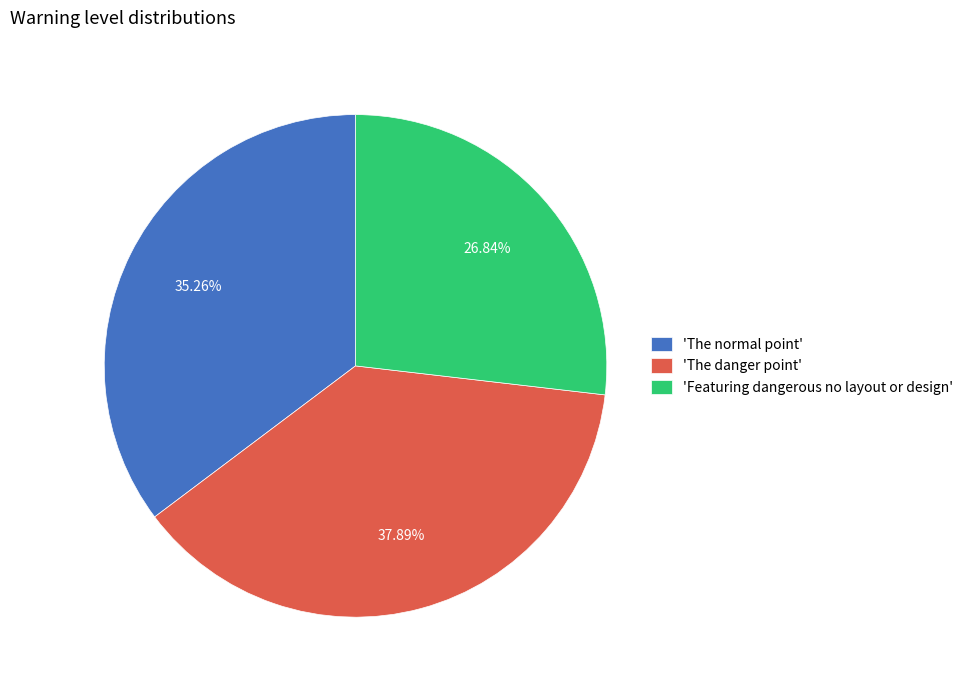

What is the smallest slice in the pie chart?

'Featuring dangerous no layout or design'